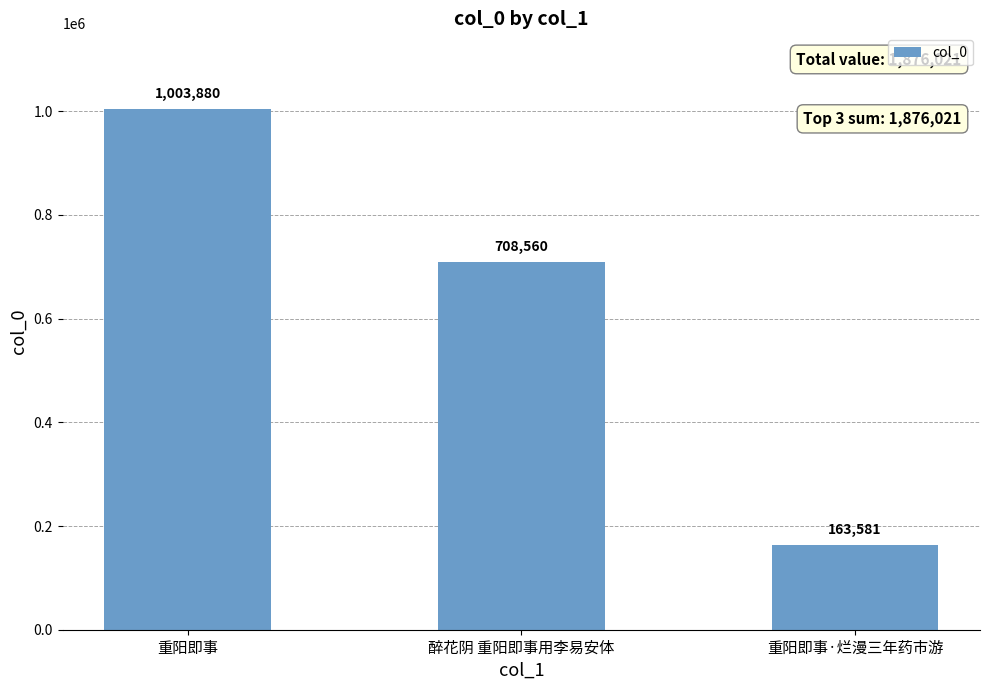

How many categories are shown in the chart?

3